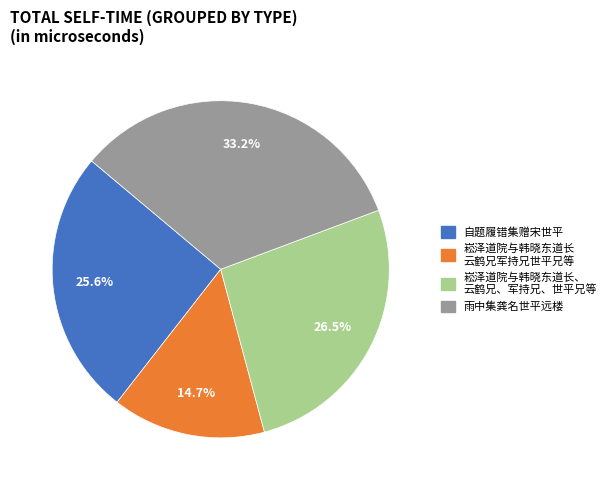

Is there a majority slice in this chart?

No